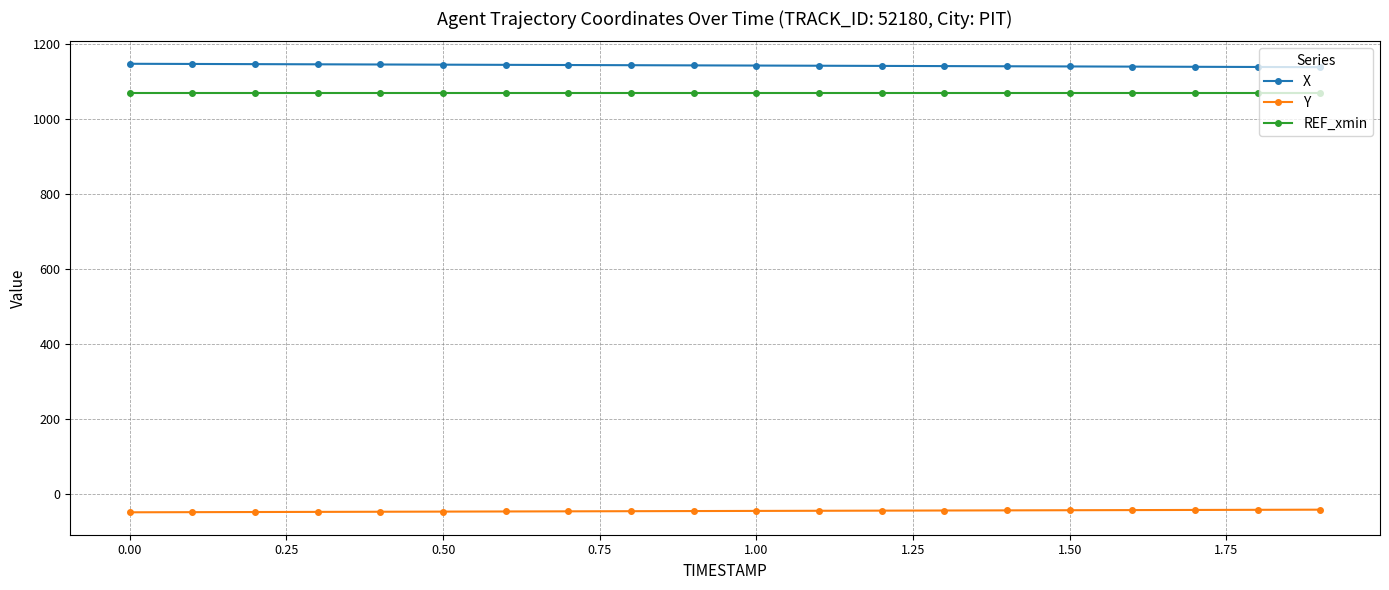

At how many categories does at least one series exceed 271?

20